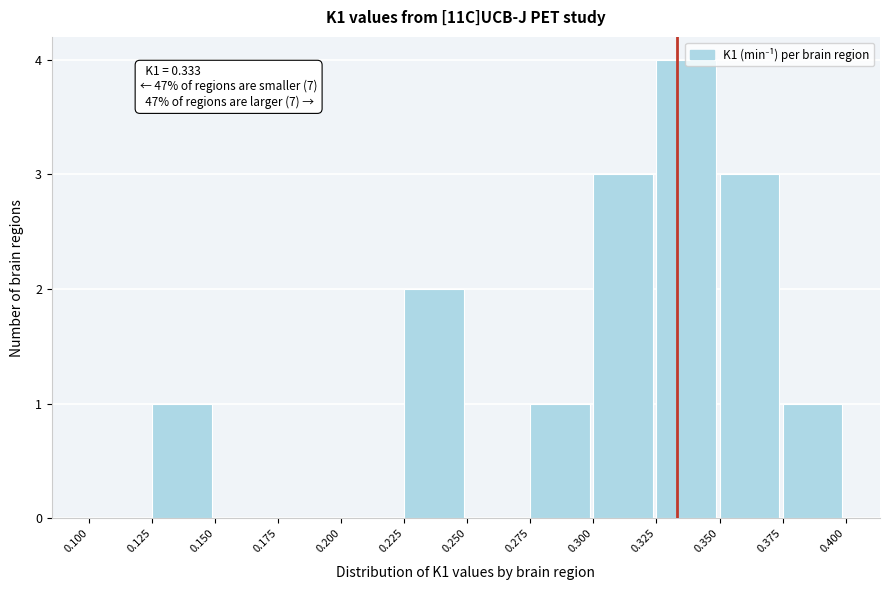

Over which range of the x-axis is the bar tallest?

0.325 to 0.350